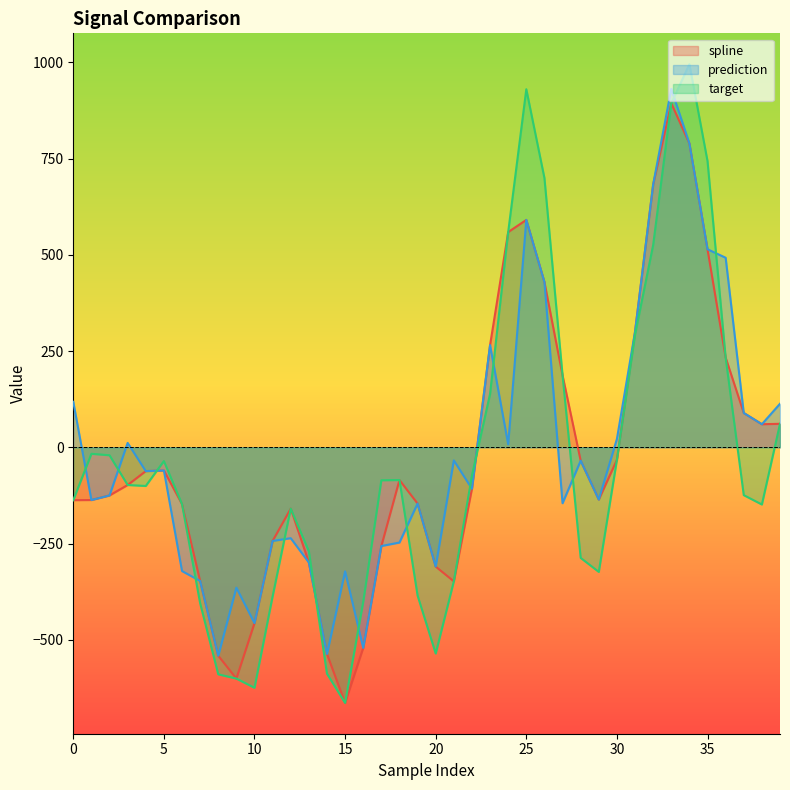

What is the value of the spline point at the 31st from the left?

-32.7